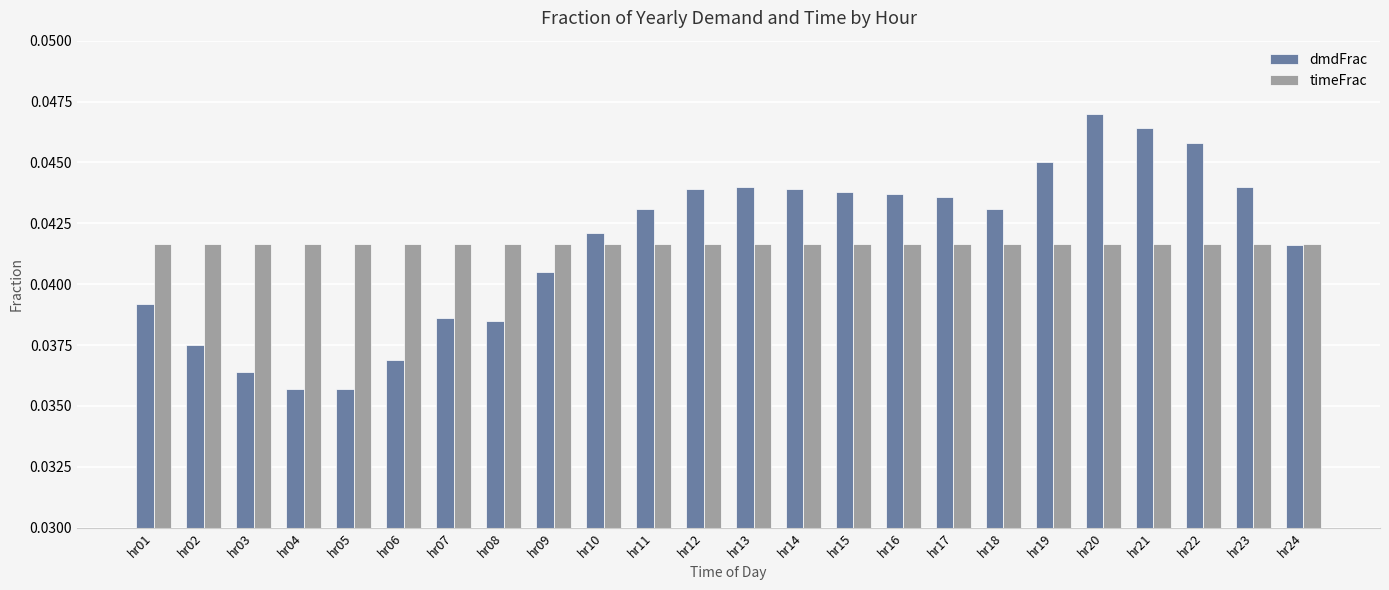

What is the sum of all timeFrac values?

1.0